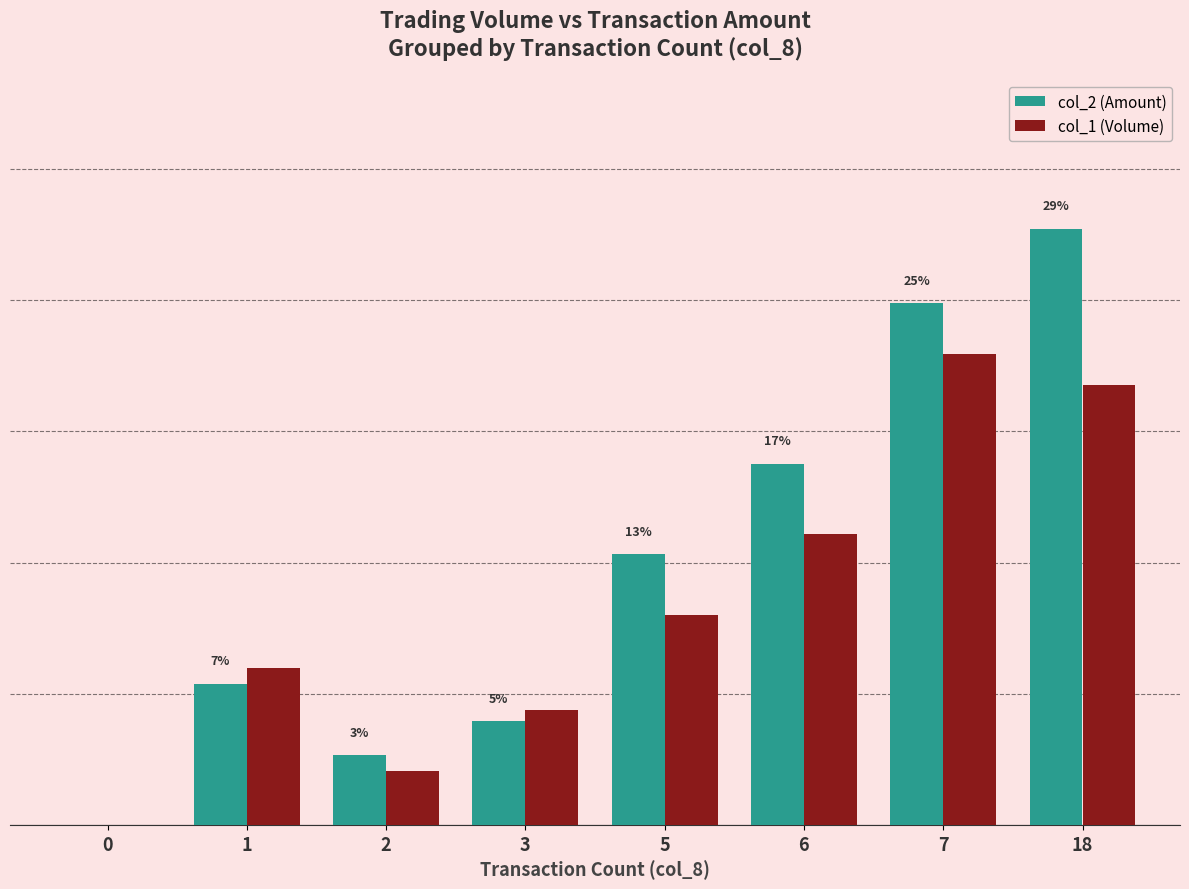

What is the spread (max minus min) of values at 5?

187640